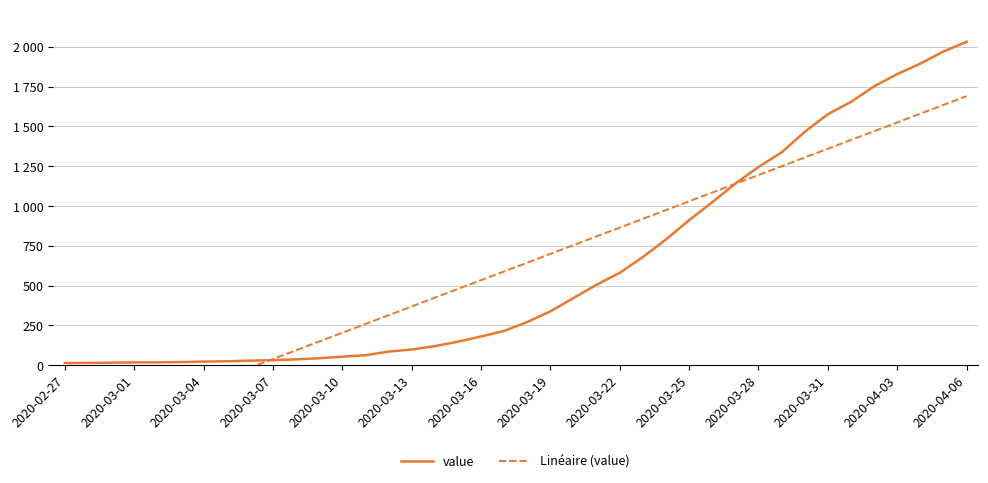

The value of Linéaire (value) at 38 is 2786.1. True or false?

False